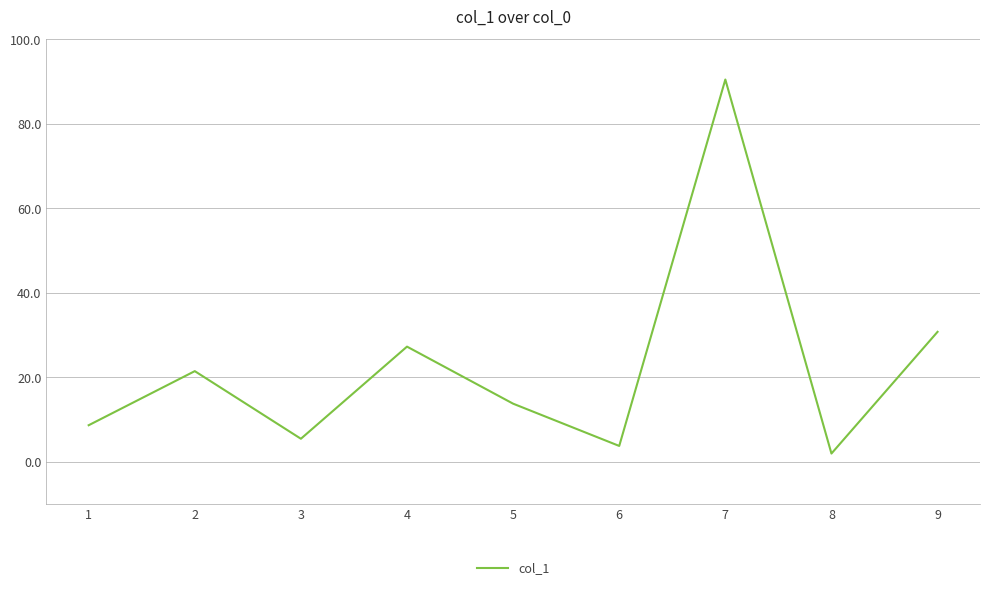

List the labels in order of value, largest first.

7, 9, 4, 2, 5, 1, 3, 6, 8